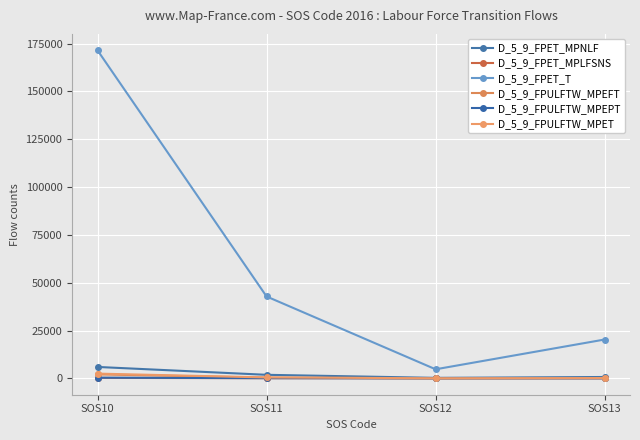

True or false: D_5_9_FPULFTW_MPEPT has a value of 17 at SOS13.

True